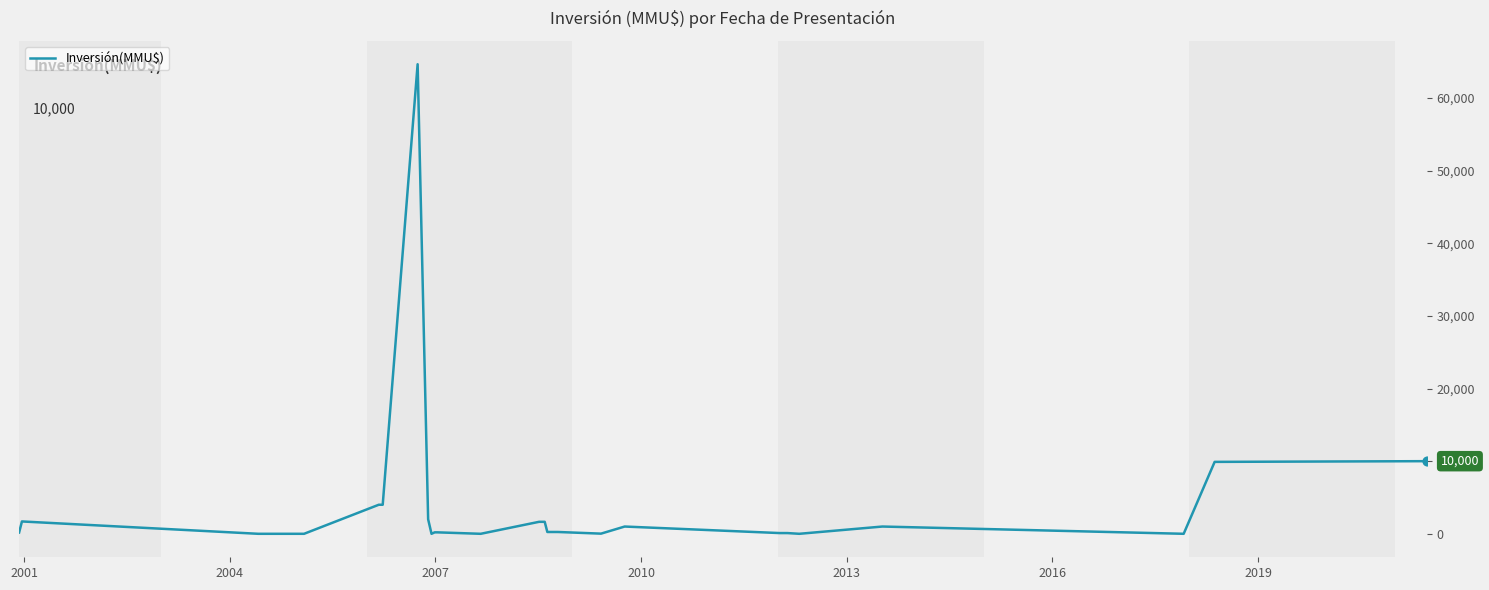

What is the greatest value displayed?

64655